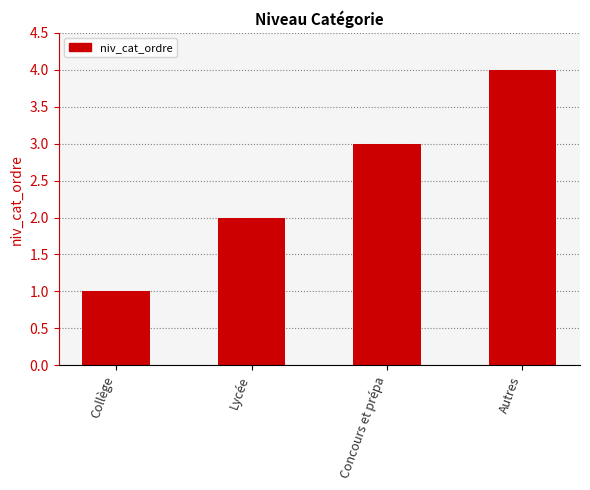

Reading left to right, what are all the values shown in this chart?

Collège=1	Lycée=2	Concours et prépa=3	Autres=4